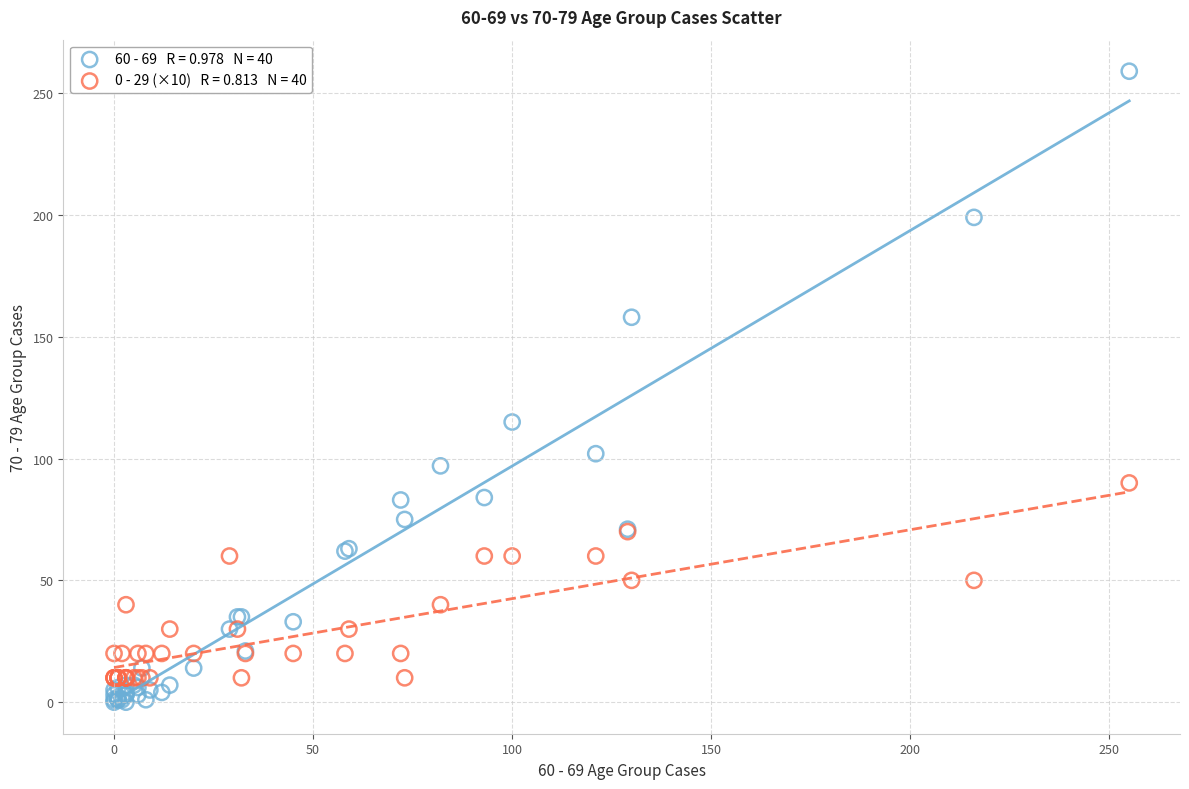

Across all series, what Y value is closest to 129?

115